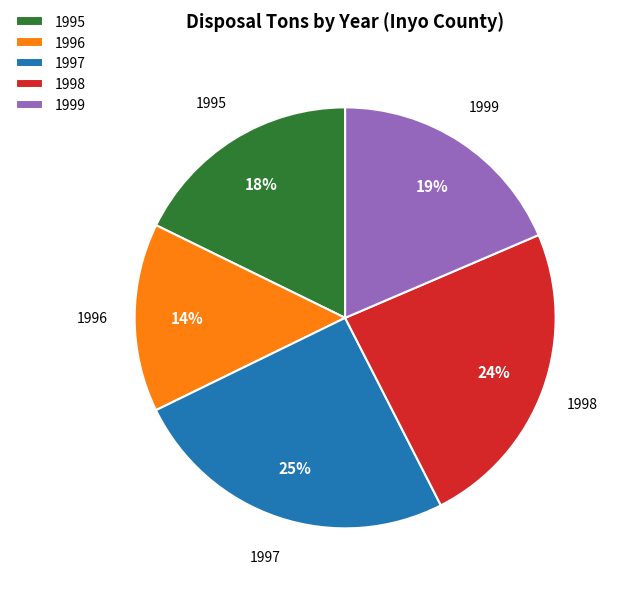

Does 1998 represent more than half of the total?

No